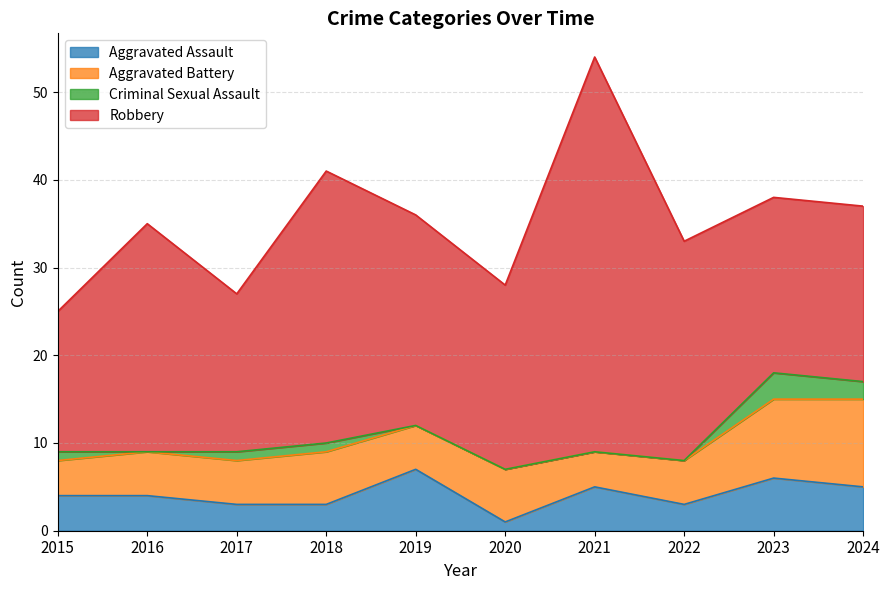

Is it true that Criminal Sexual Assault equals -1 at 2022?

False